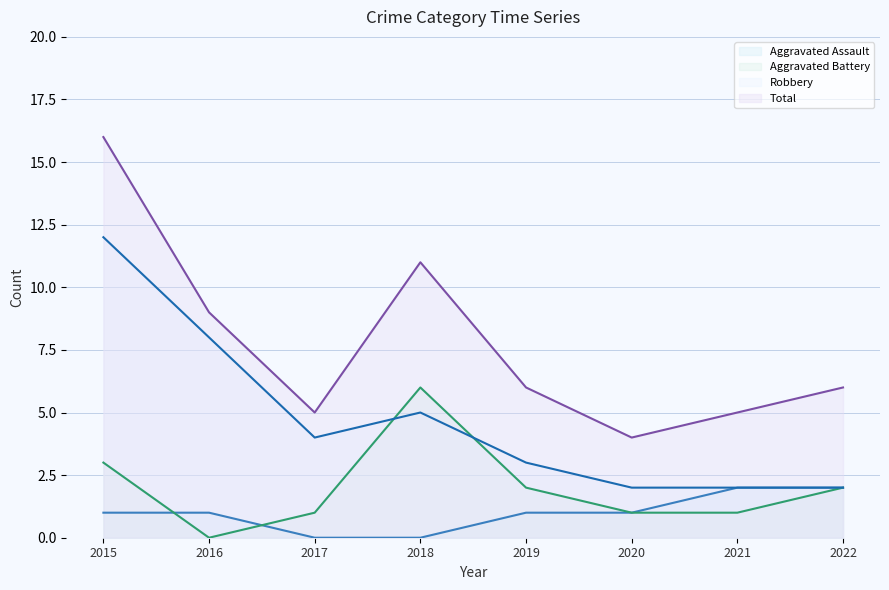

How many Robbery values are between 2 and 8?

7